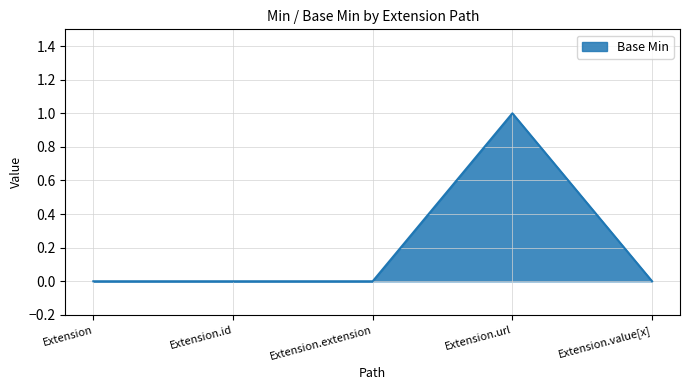

Does the chart display data point markers on the line(s)?

No